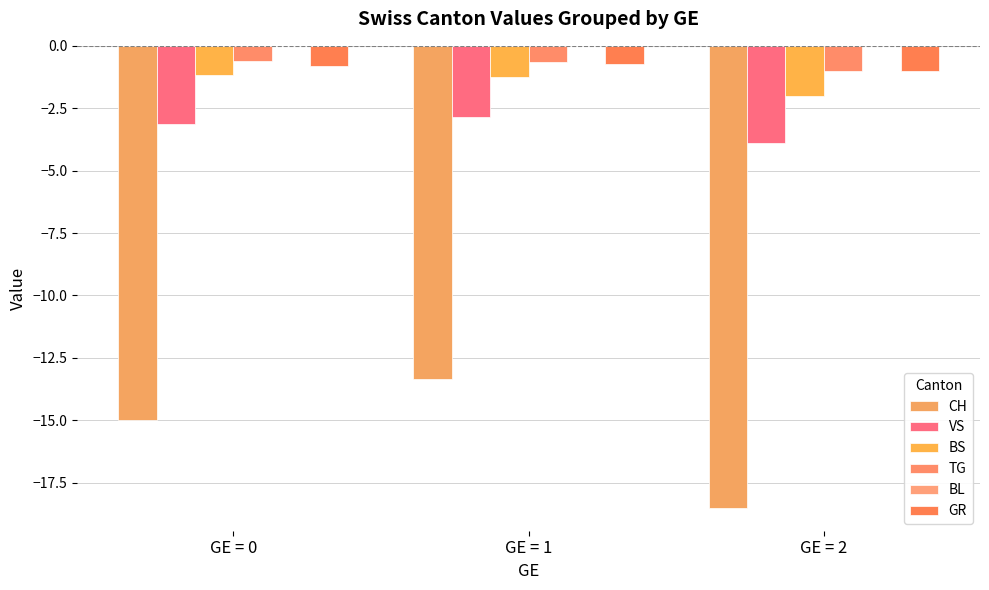

How many groups of bars are there?

3